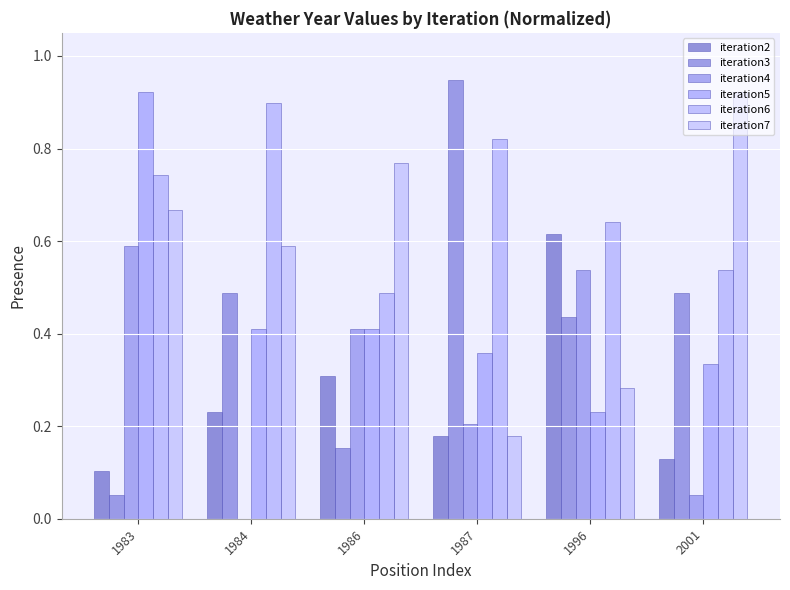

Does the chart contain stacked bars?

No